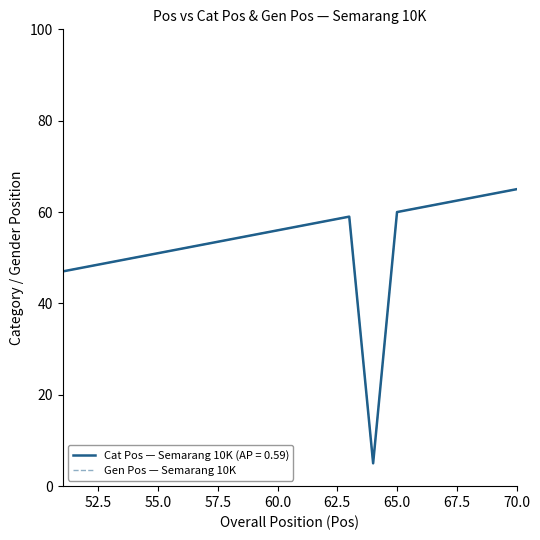

What is the maximum value shown in the chart?

65